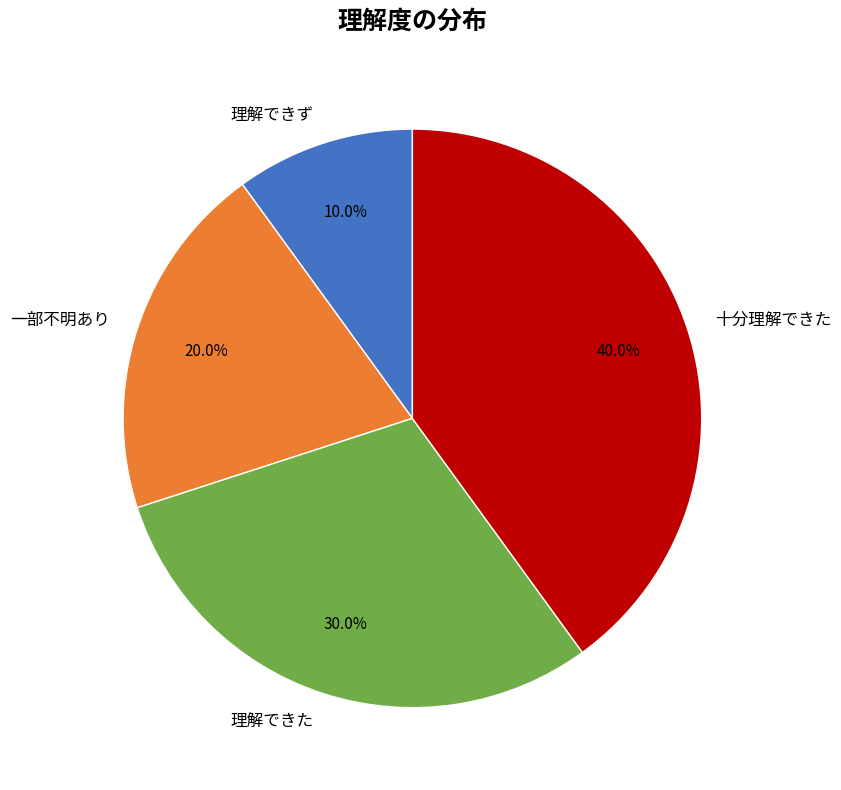

Do 十分理解できた and 理解できた together represent more than half of the pie?

Yes